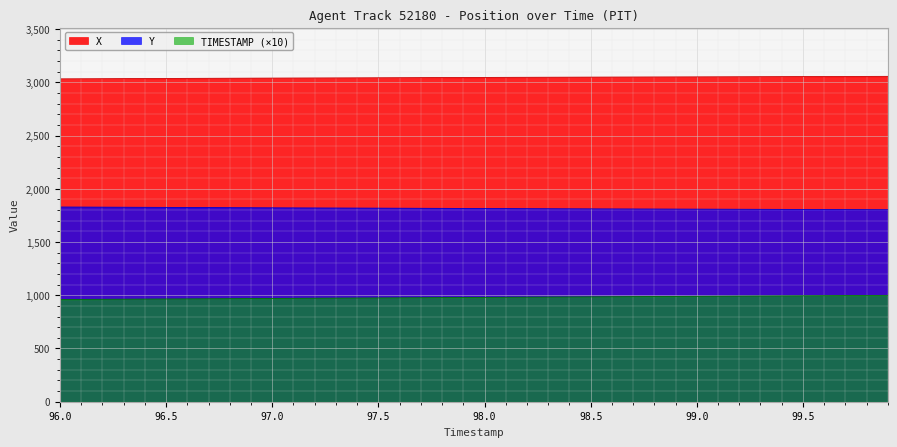

What is the value of the X point at the 20th from the left?

3045.5